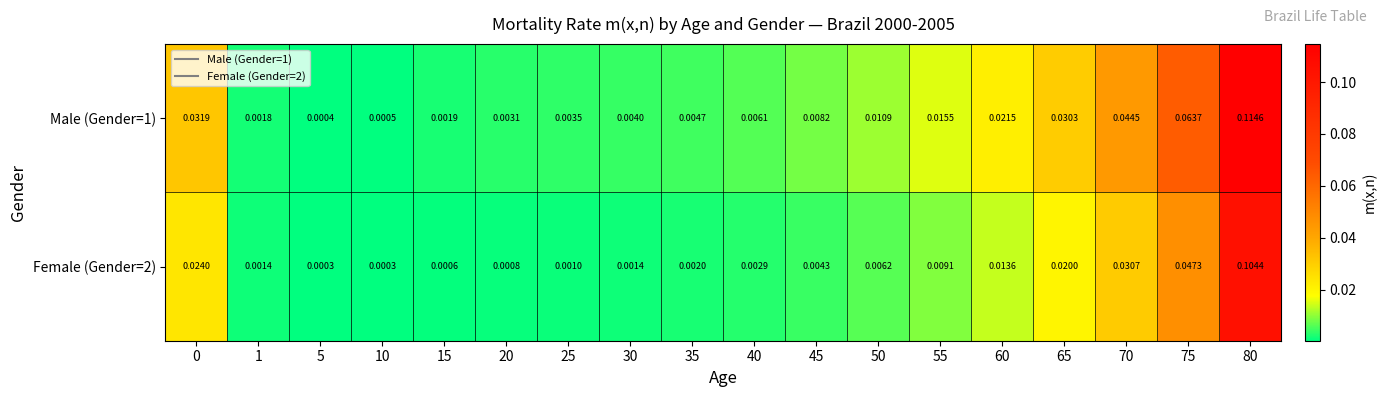

Is the value of Male (Gender=1) at 40 greater than the value of Female (Gender=2) at 20?

Yes